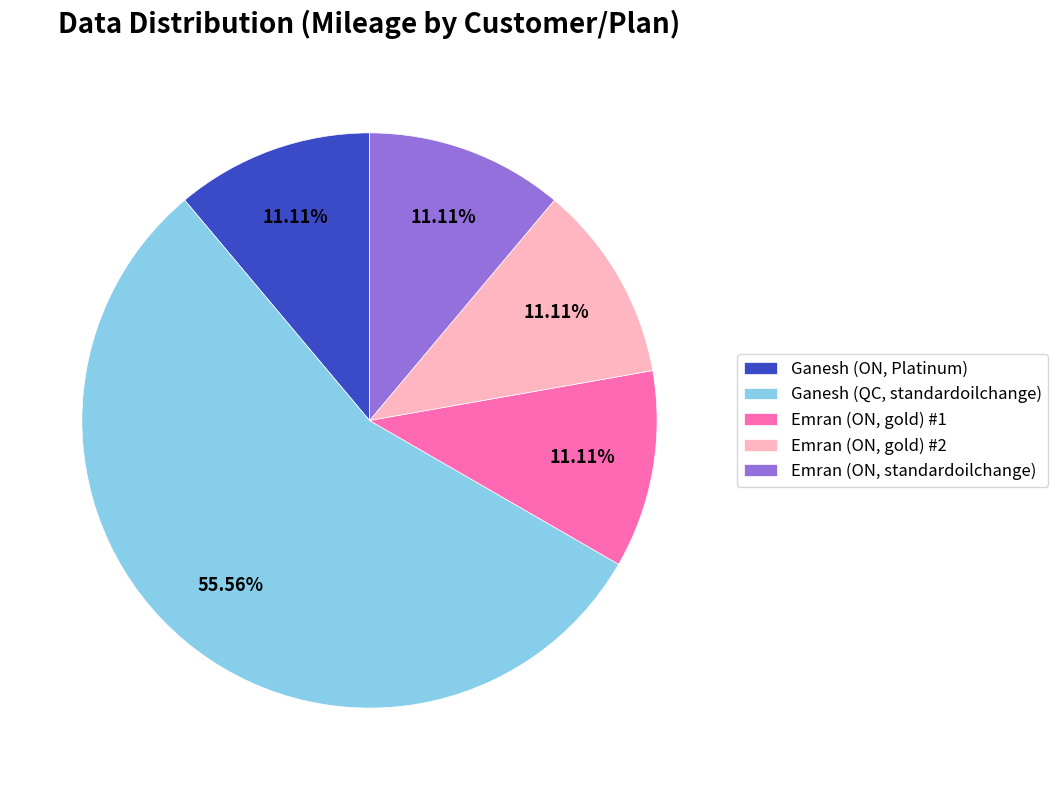

What percentage do Emran (ON, gold) #1 and Emran (ON, standardoilchange) together represent?

22.2%